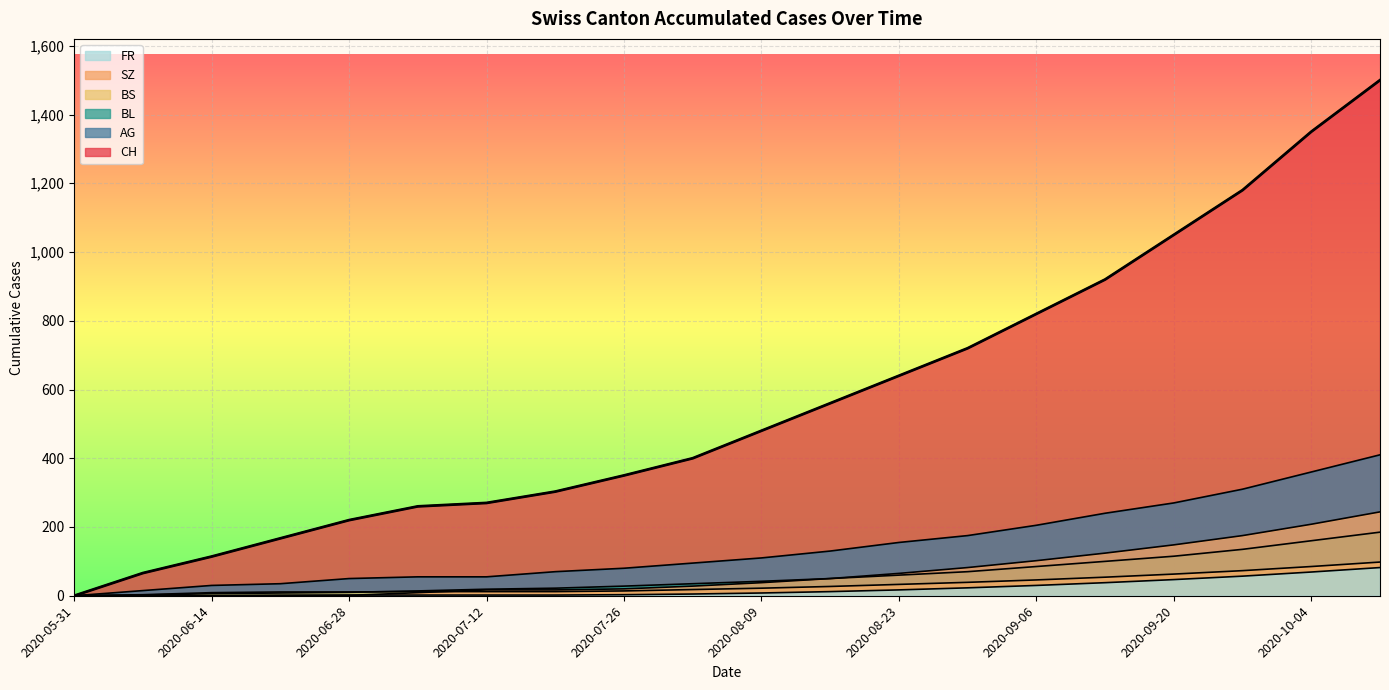

True or false: AG and CH cross at least once.

False